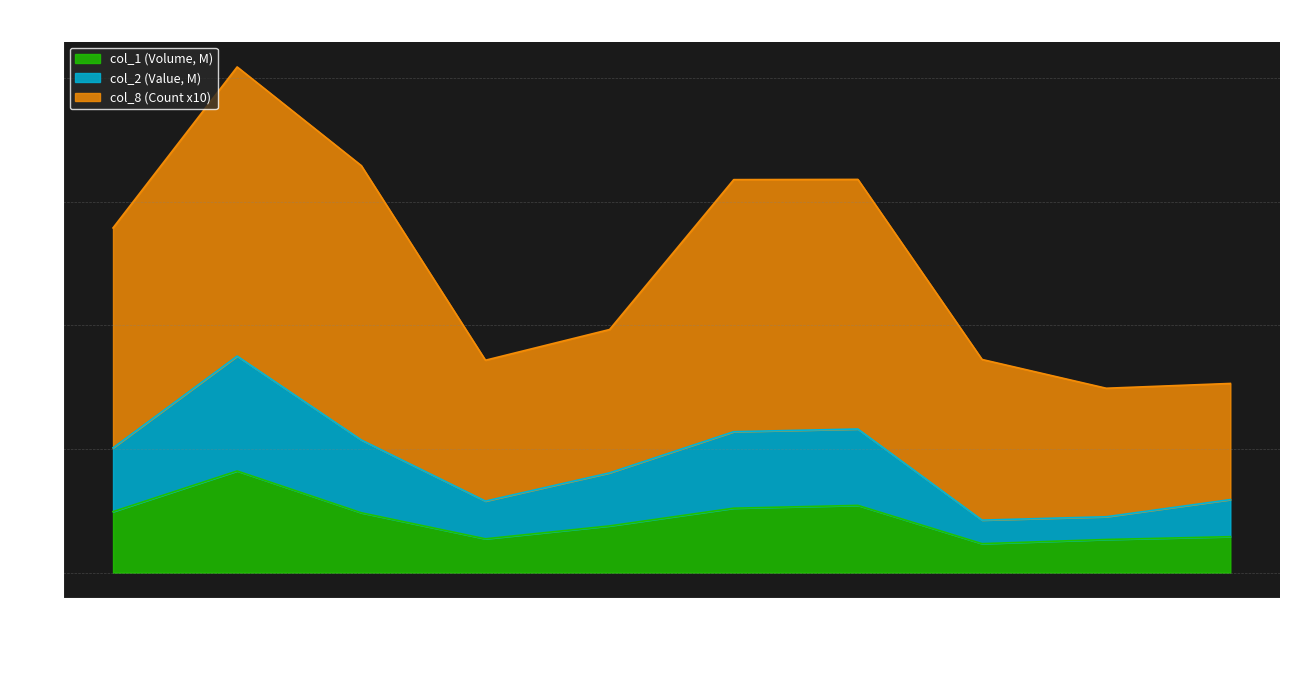

In col_2 (Value), how many points are lower than both neighbors (excluding endpoints)?

2